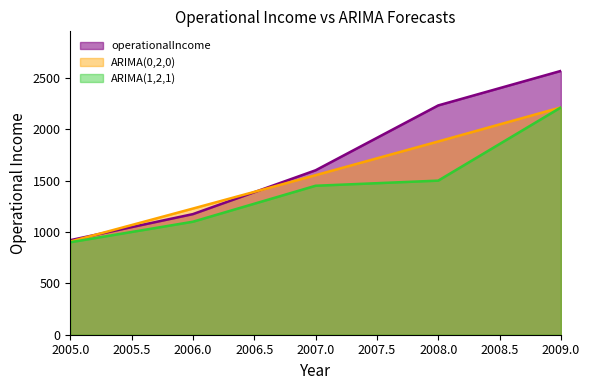

Is it true that operationalIncome equals 1601.3 at 2007.0?

True